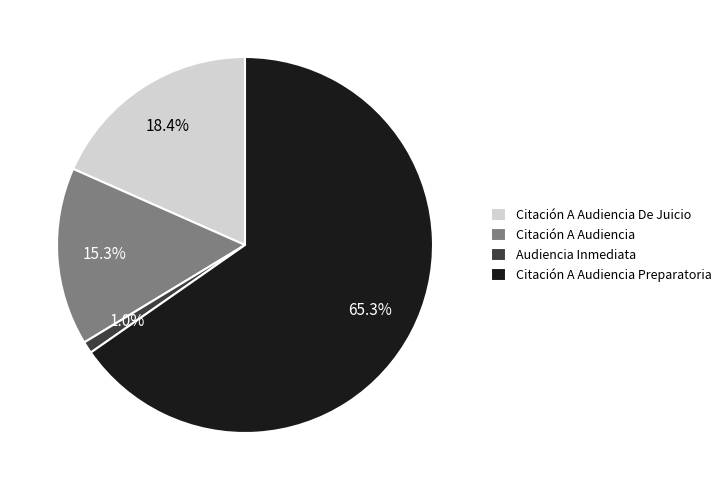

Which slice is the largest?

Citación A Audiencia Preparatoria